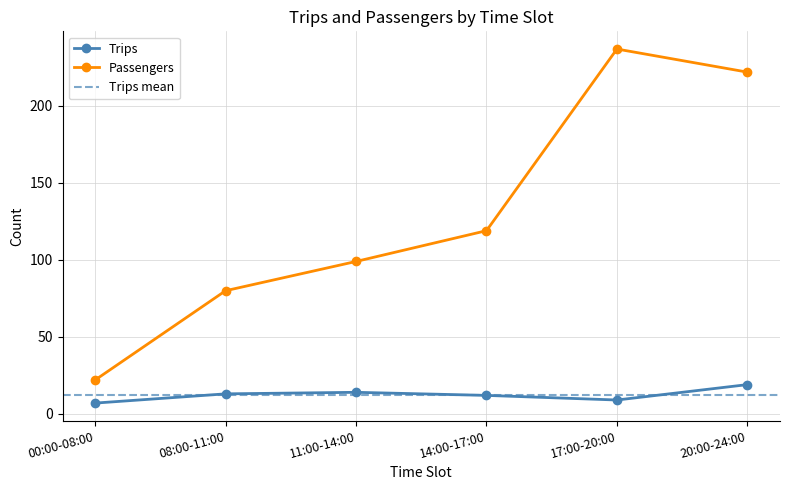

How many lines are shown in the chart?

2